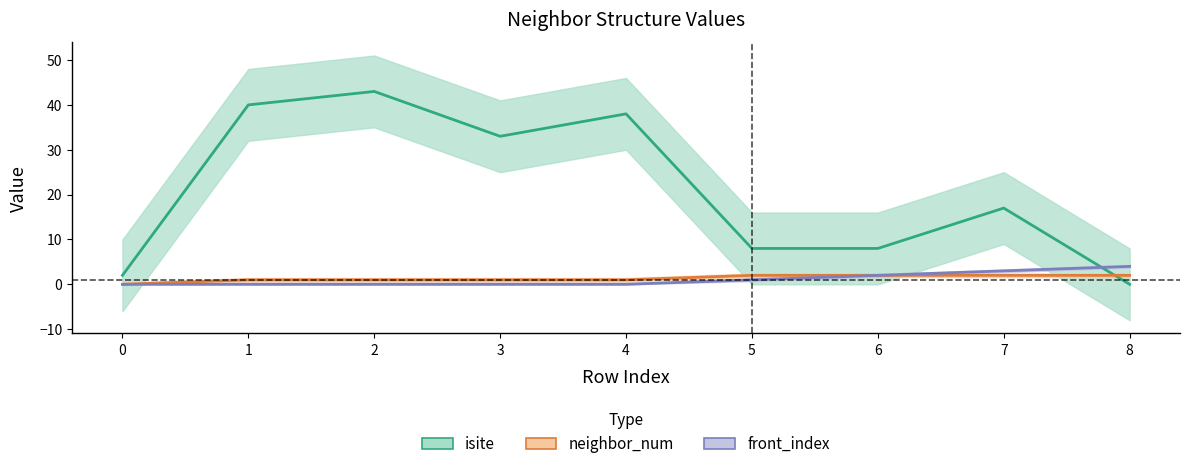

What is the maximum value shown in the chart?

43